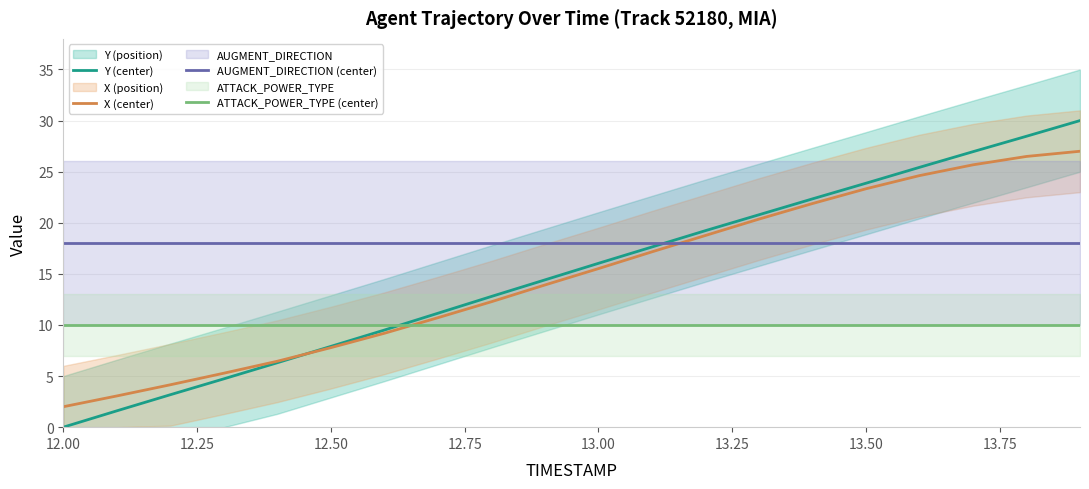

After their last crossing, which series has the higher values: X (center) or ATTACK_POWER_TYPE (center)?

X (center)